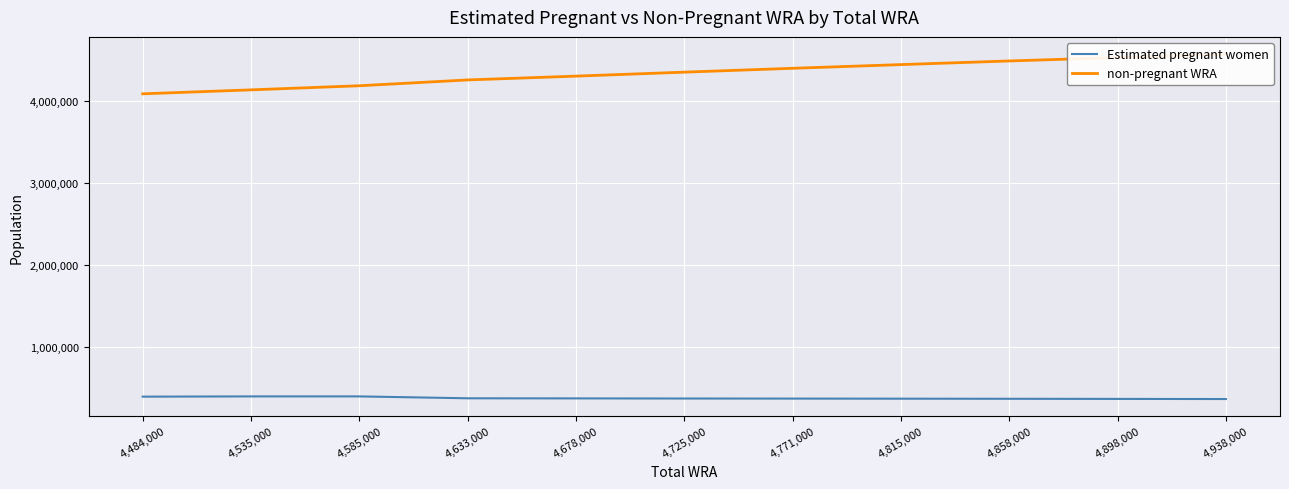

How many categories are shown in the chart?

11